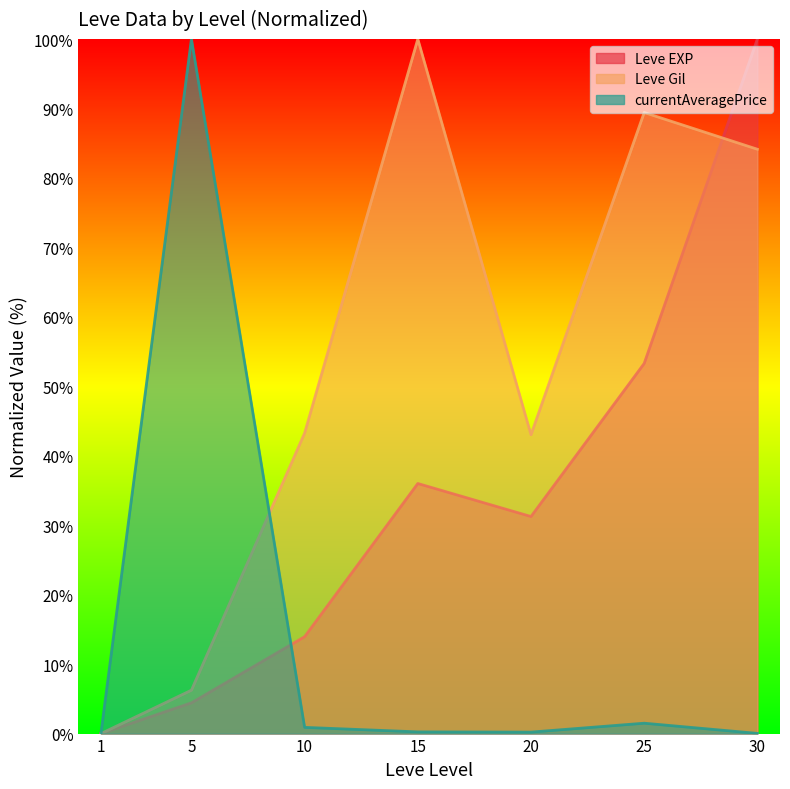

Which has a higher value, 20 or 30?

30